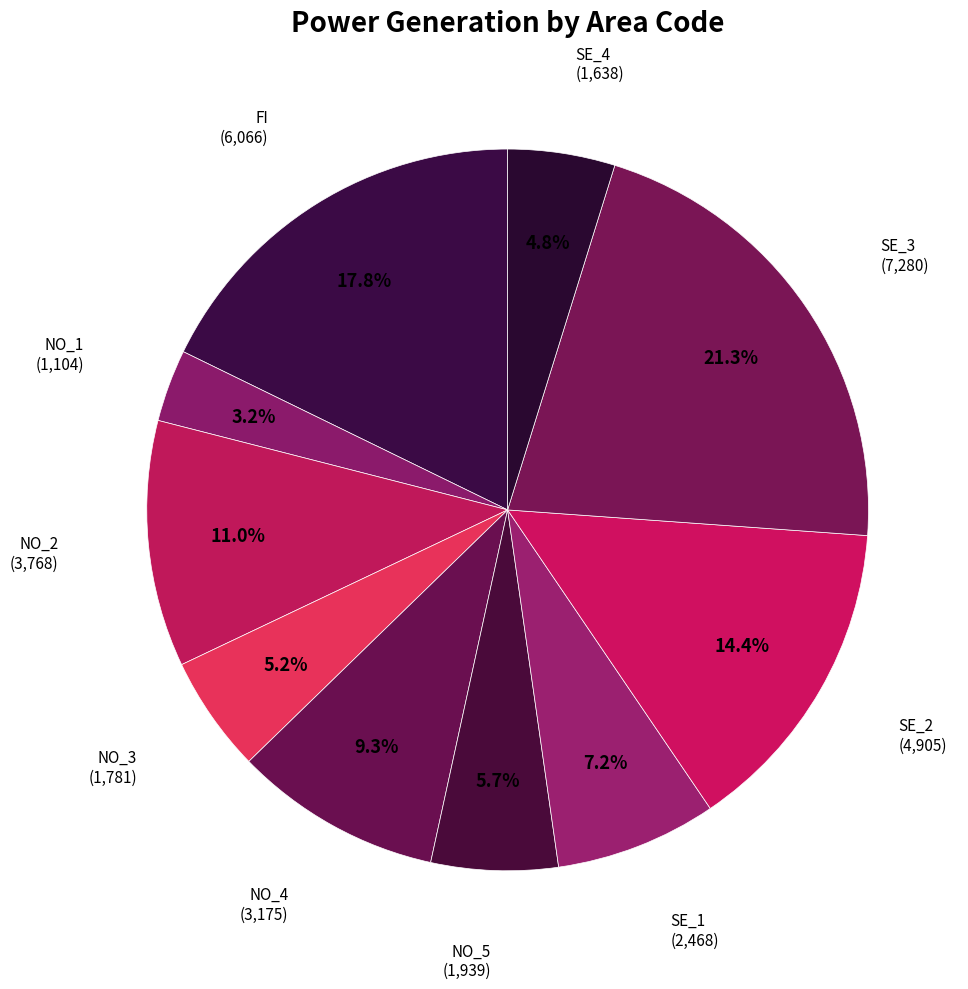

How much of the chart is everything except NO_4?

90.7%